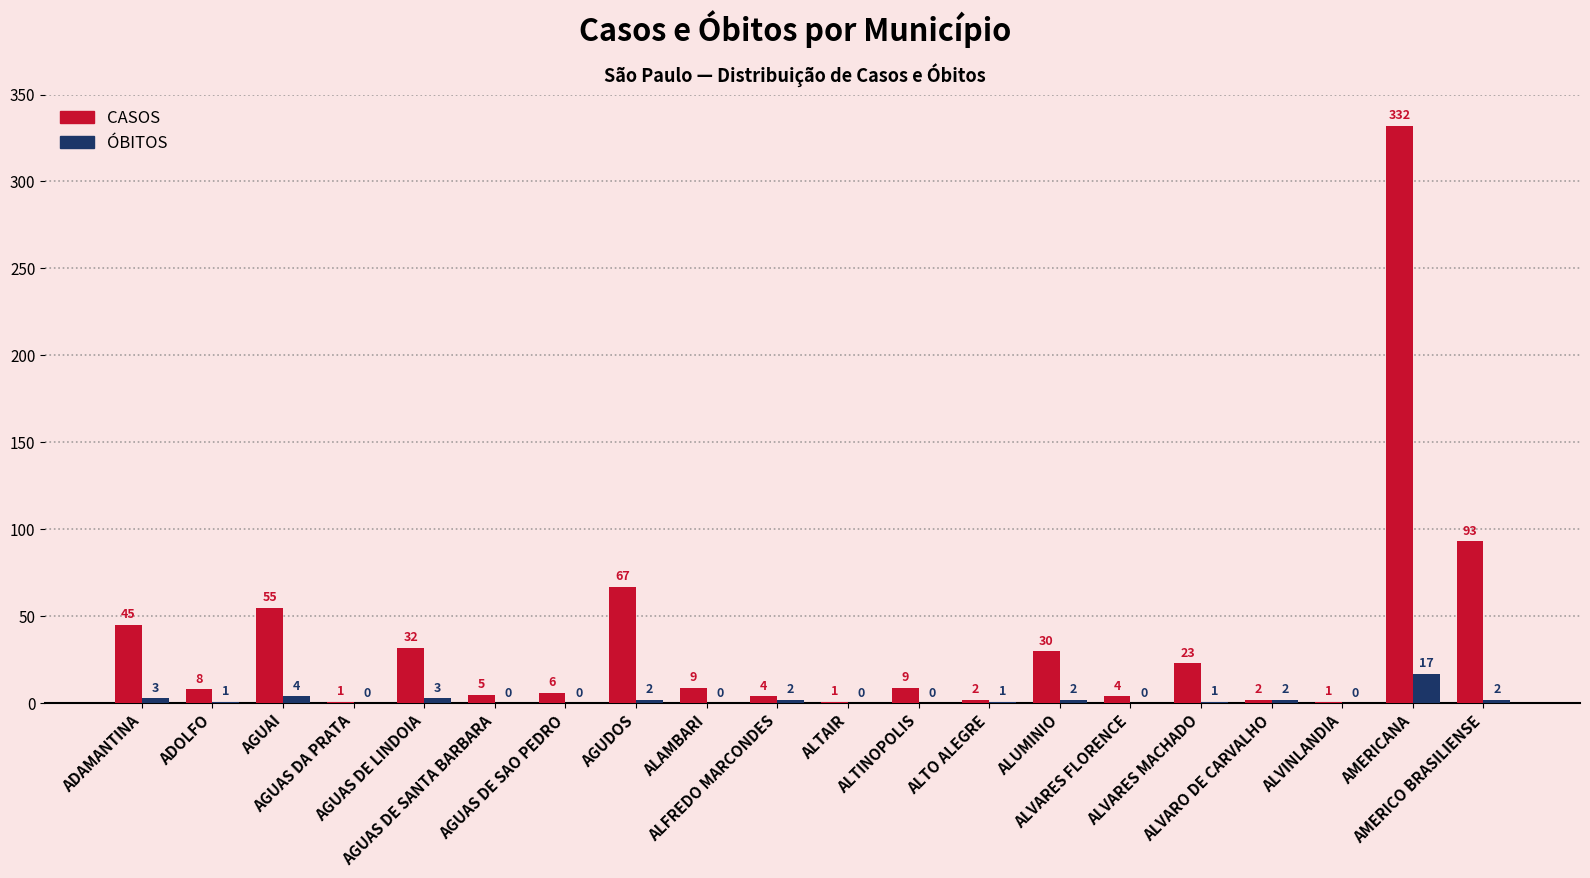

Which series has the largest range (max minus min)?

CASOS